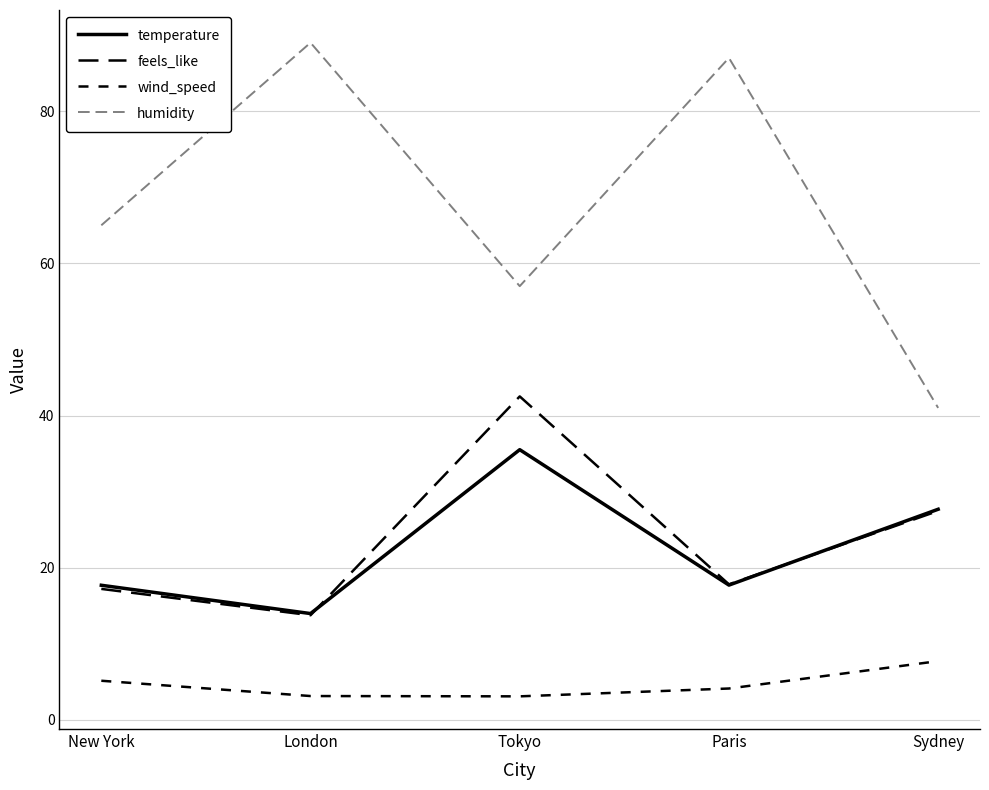

Does the chart display data point markers on the line(s)?

No